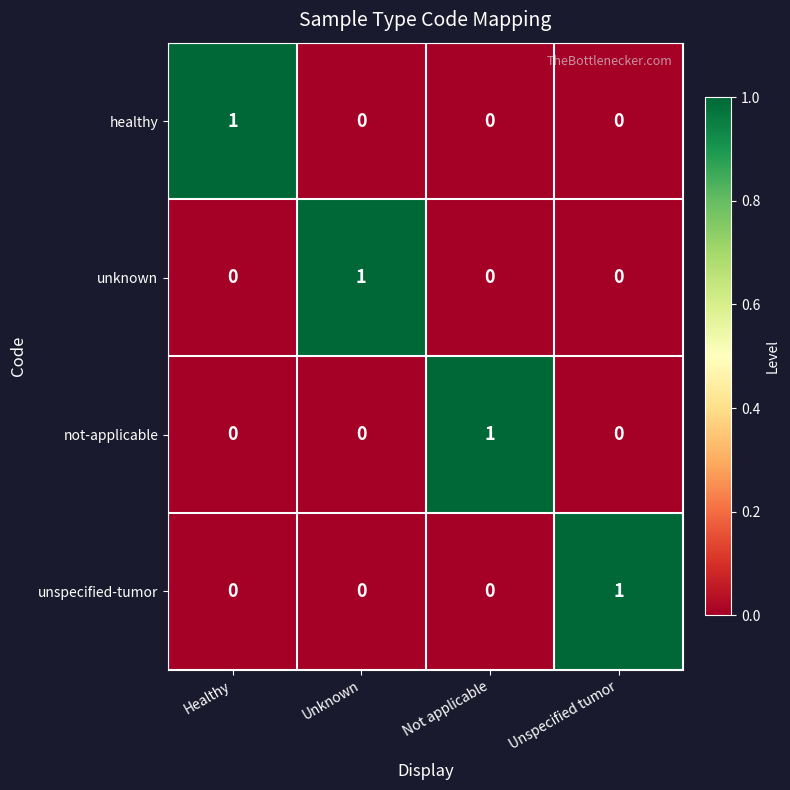

Count the not-applicable values in the range 0 to 1.

4